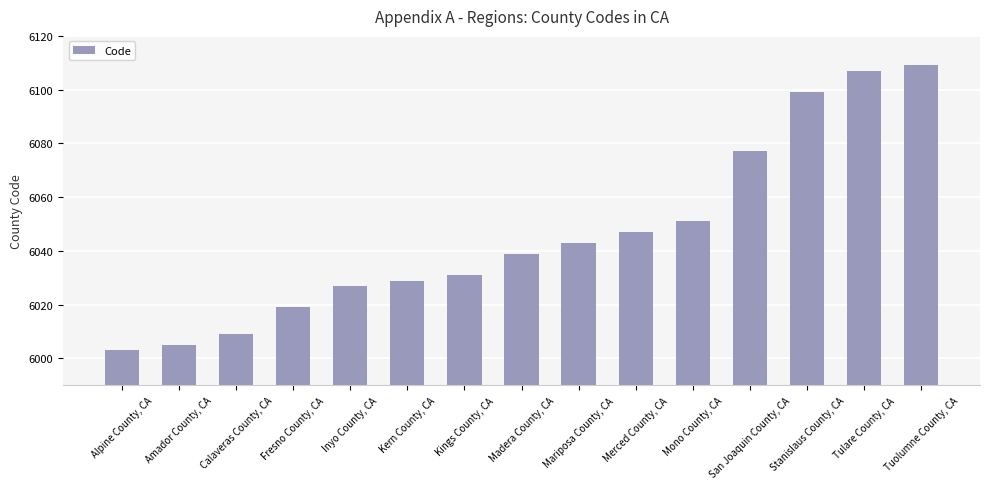

Reading left to right, transcribe all the data shown in this chart.

6003	6005	6009	6019	6027	6029	6031	6039	6043	6047	6051	6077	6099	6107	6109